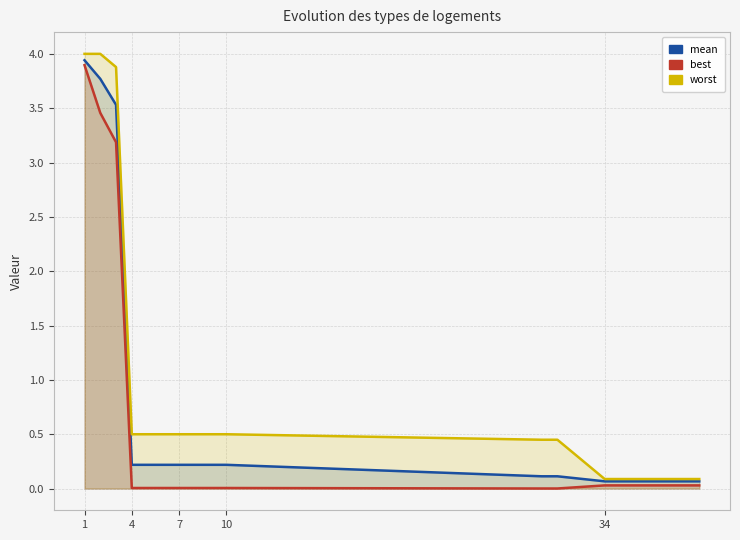

Rank the series by their average value, from highest to lowest.

worst, mean, best